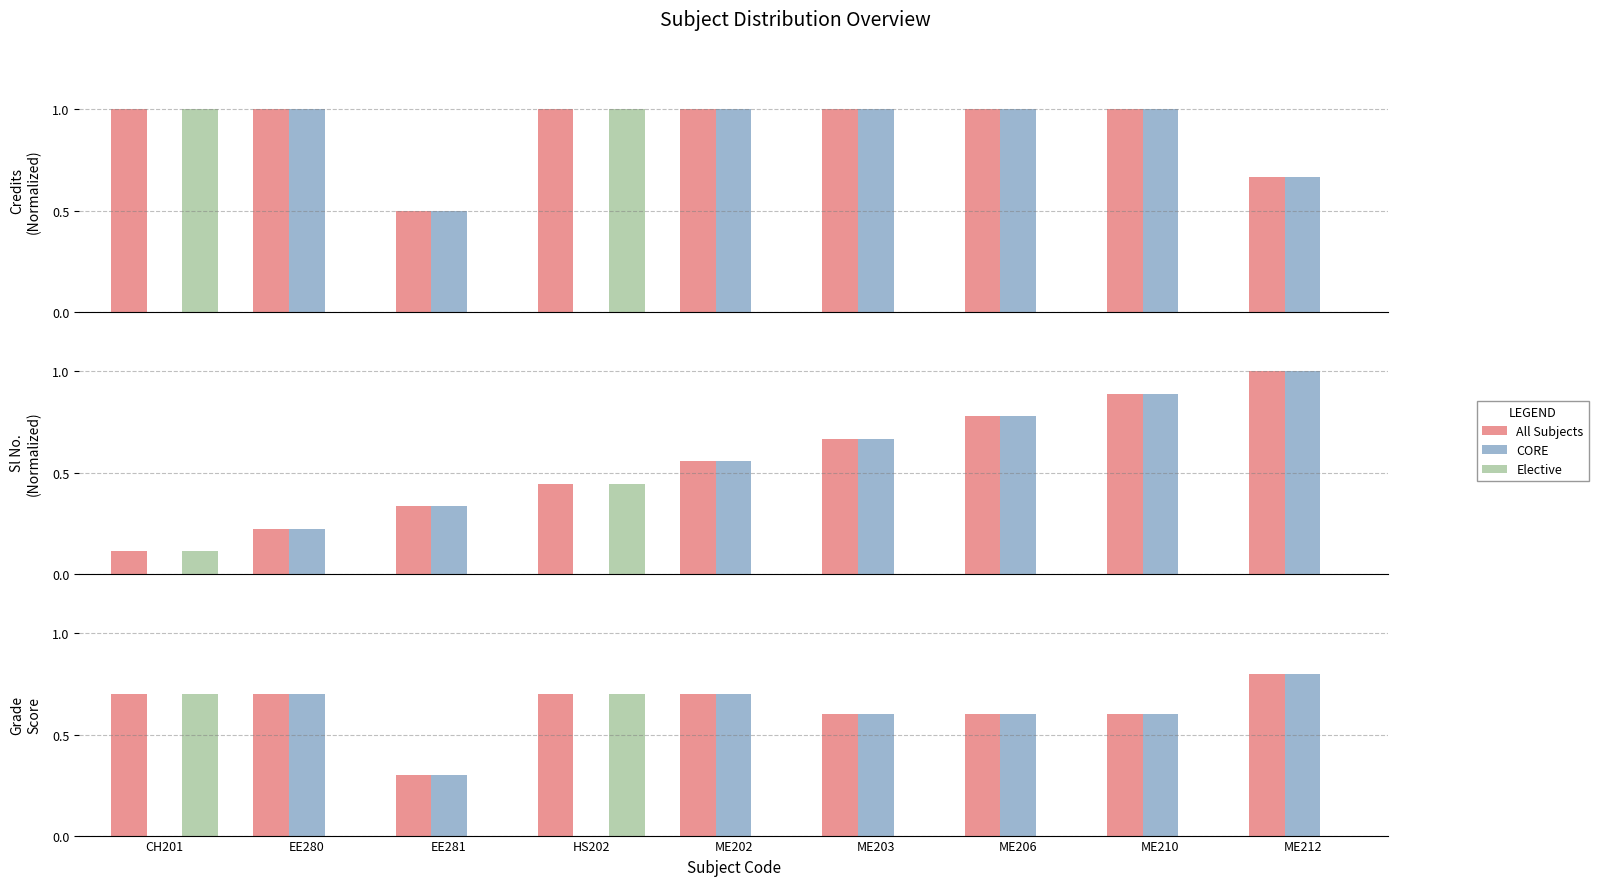

The Elective series shows -0.5 at EE281. True or false?

False